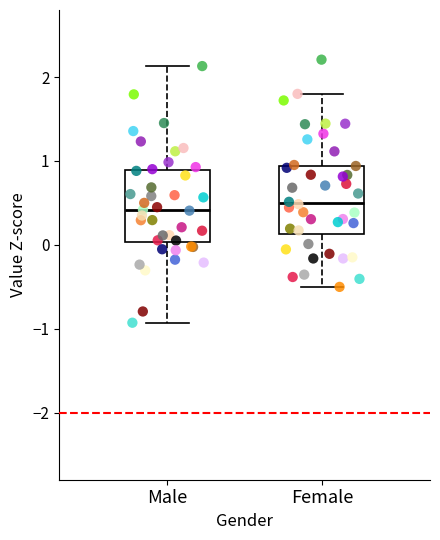

Reading left to right, transcribe this box plot: for each box, give where its median line is, the range the box spans, and where its two whiskers end, as read against the y-axis. The values are not printed on the chart, so give them approximately, as read against the axis.

Male: median 0.4, box 0.0 to 0.9, whiskers -0.9 to 2.1
Female: median 0.5, box 0.1 to 0.9, whiskers -0.5 to 1.8